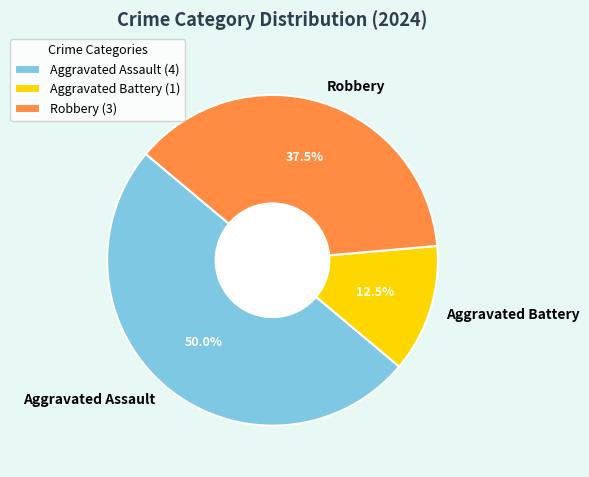

What percentage is the Aggravated Assault slice, to the nearest percent?

50%